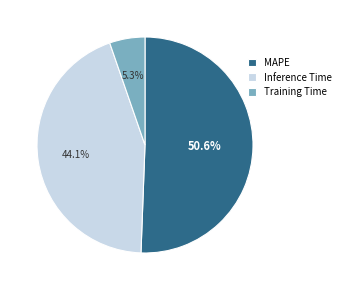

To the nearest percent, what is the average slice percentage?

33%